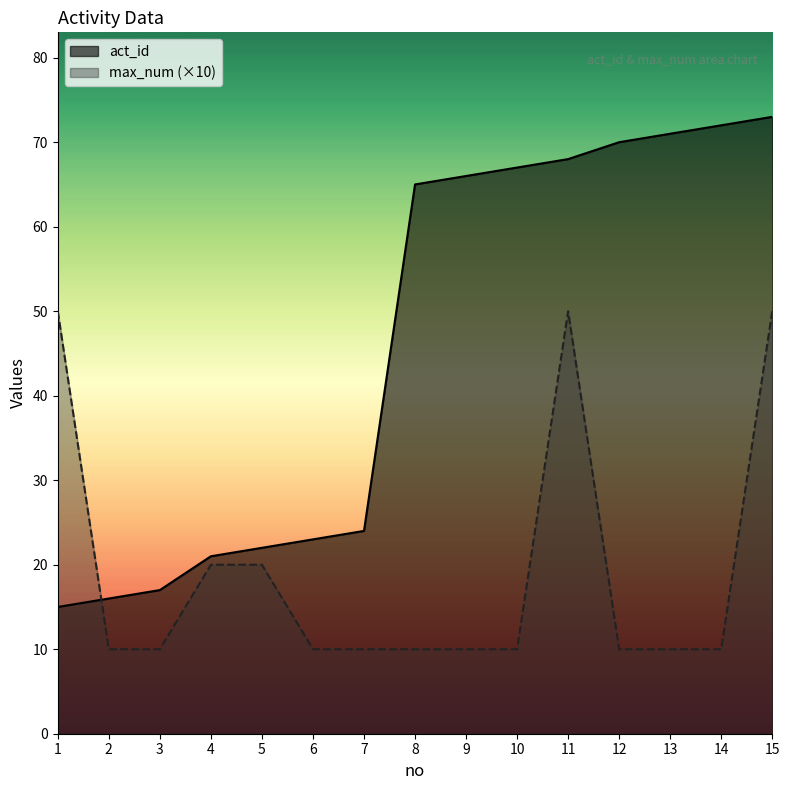

List the series in order of their overall mean, lowest first.

max_num (×10), act_id